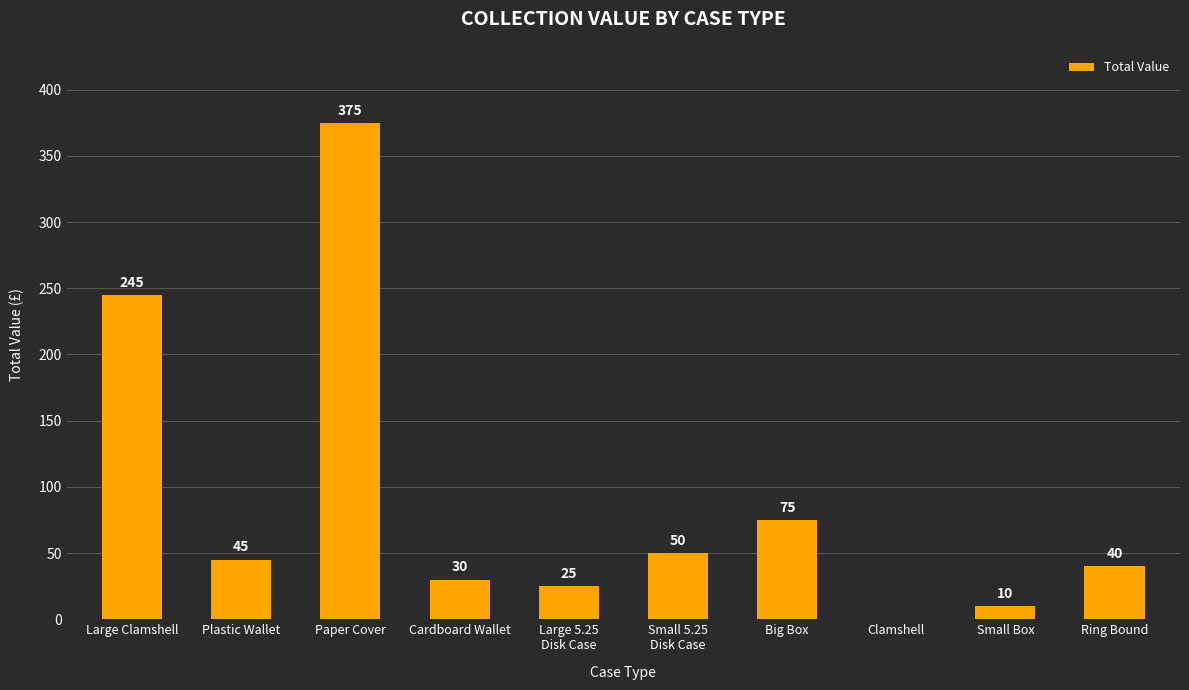

How many distinct data groups are displayed?

1